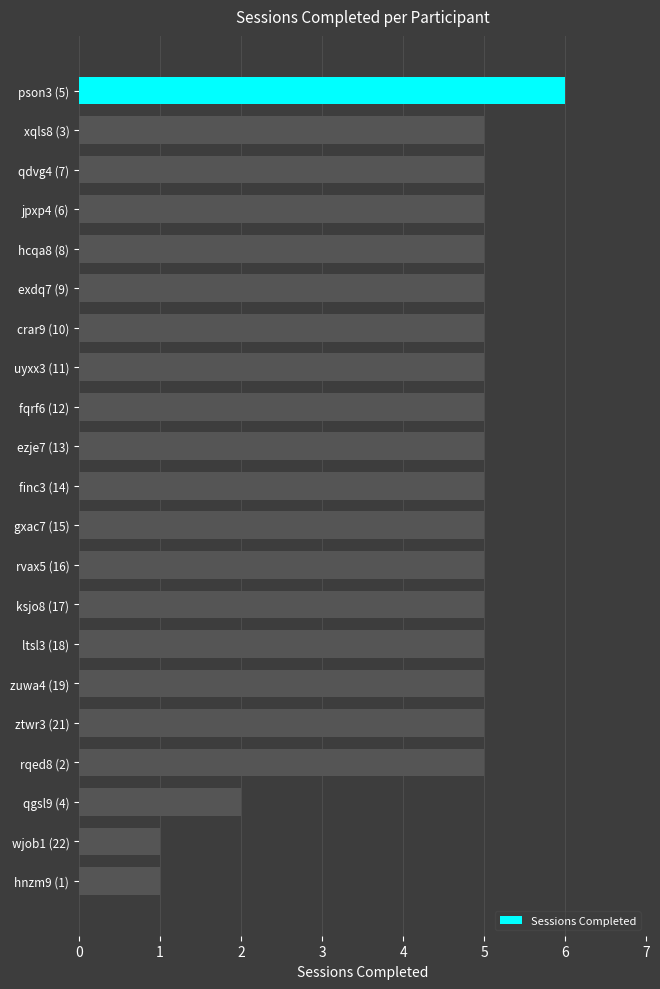

How many categories are shown in the chart?

21